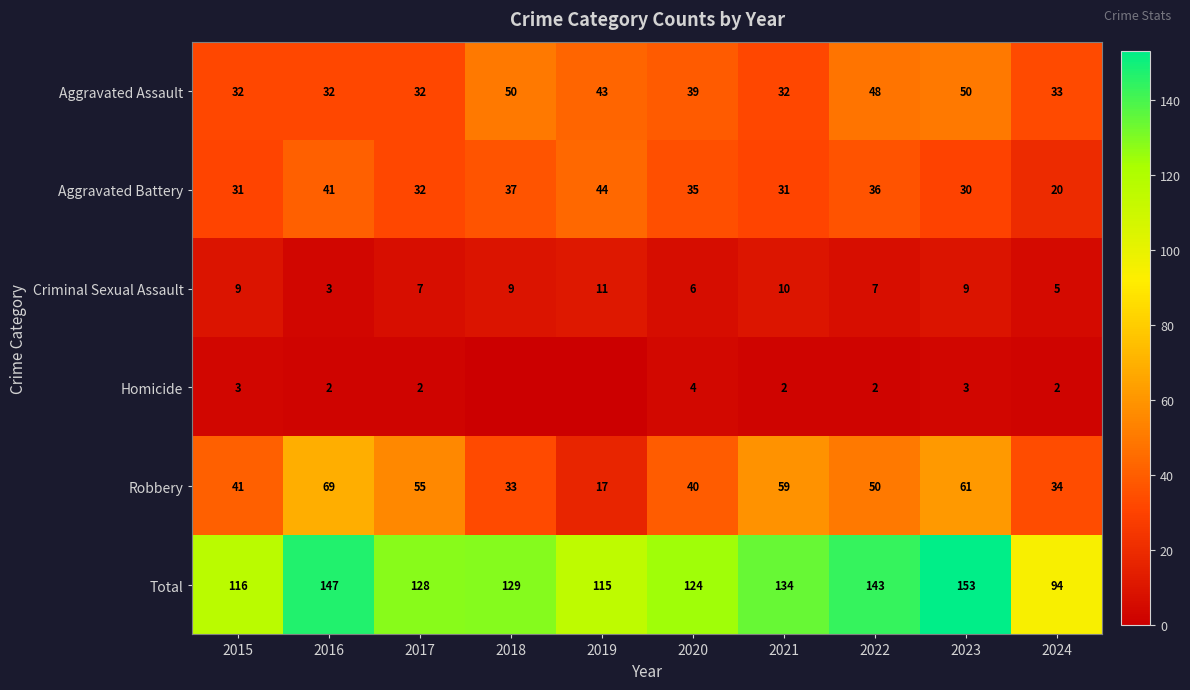

Which series changed the most between 2017 and 2023?

Total